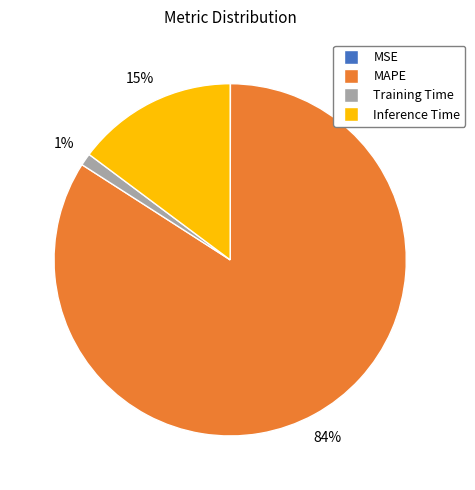

Is it true that MAPE is 84% of the pie?

True